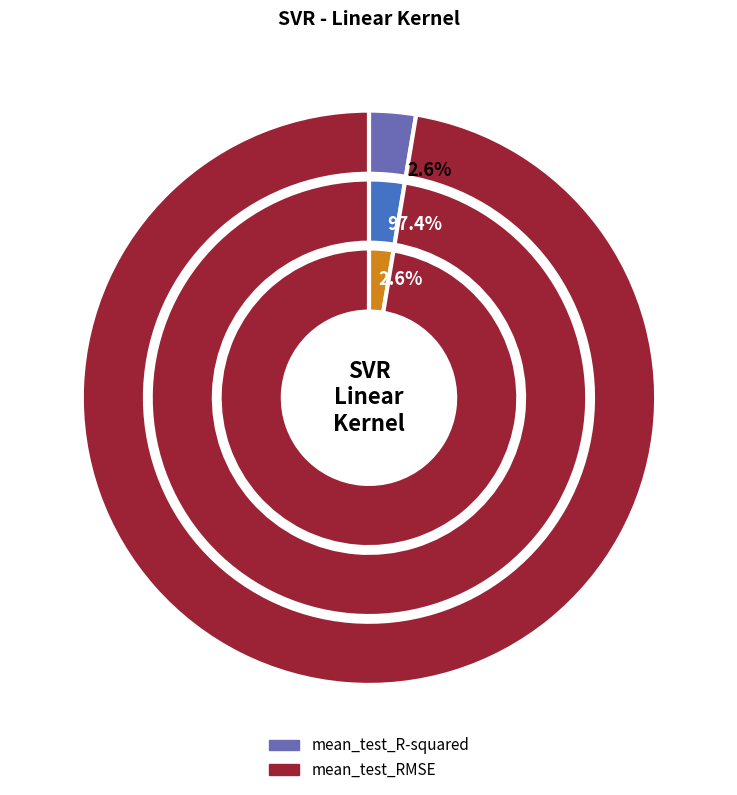

To the nearest percent, what is the difference between the largest and smallest slice percentages?

95%